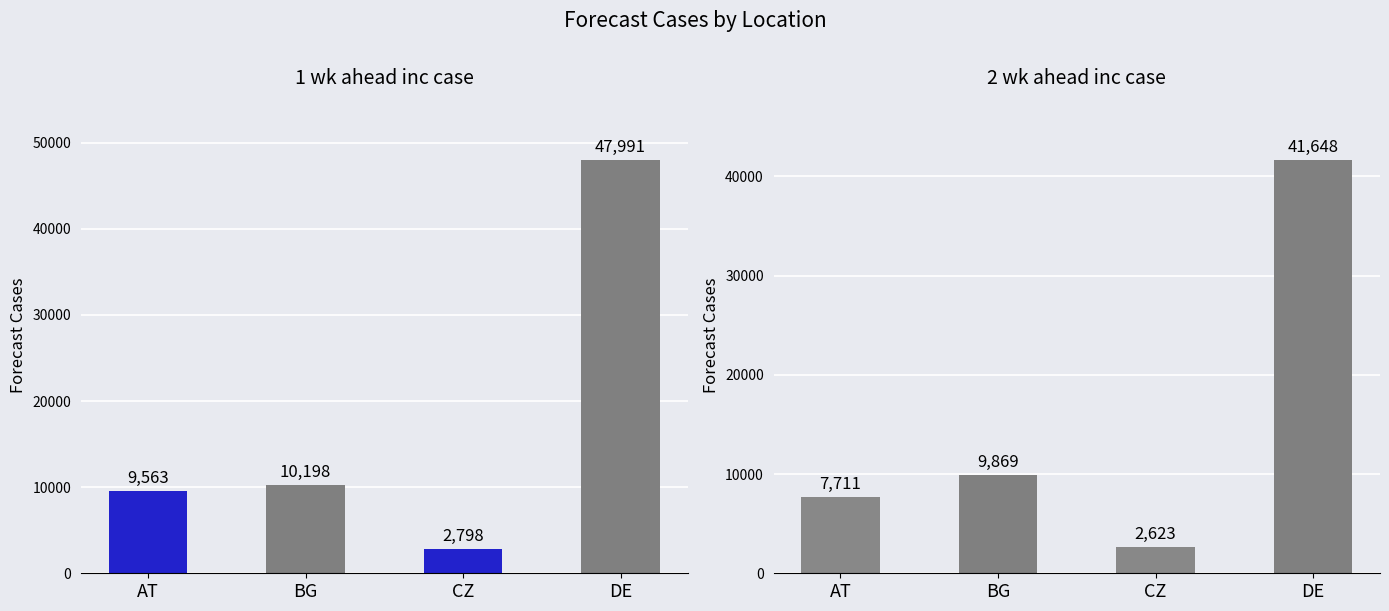

At which label is 1 wk ahead inc case closest to 25394?

BG